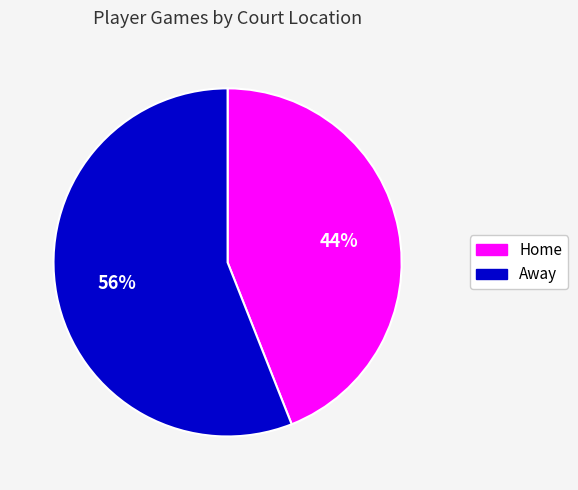

How many segments does this pie chart have?

2